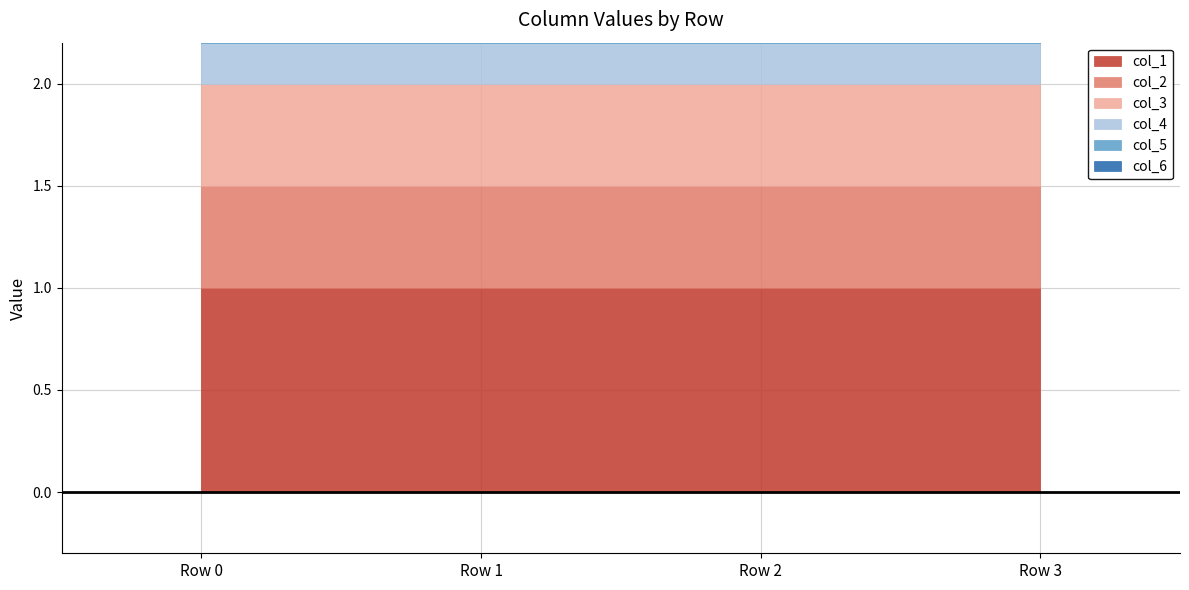

Which category has the lowest value across all series?

Row 0